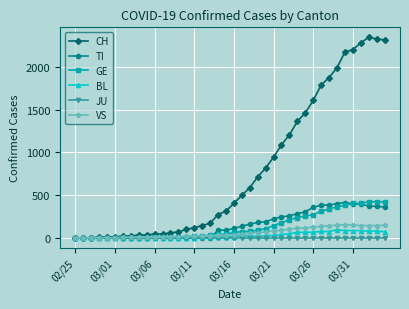

Which series has the widest spread of values?

CH